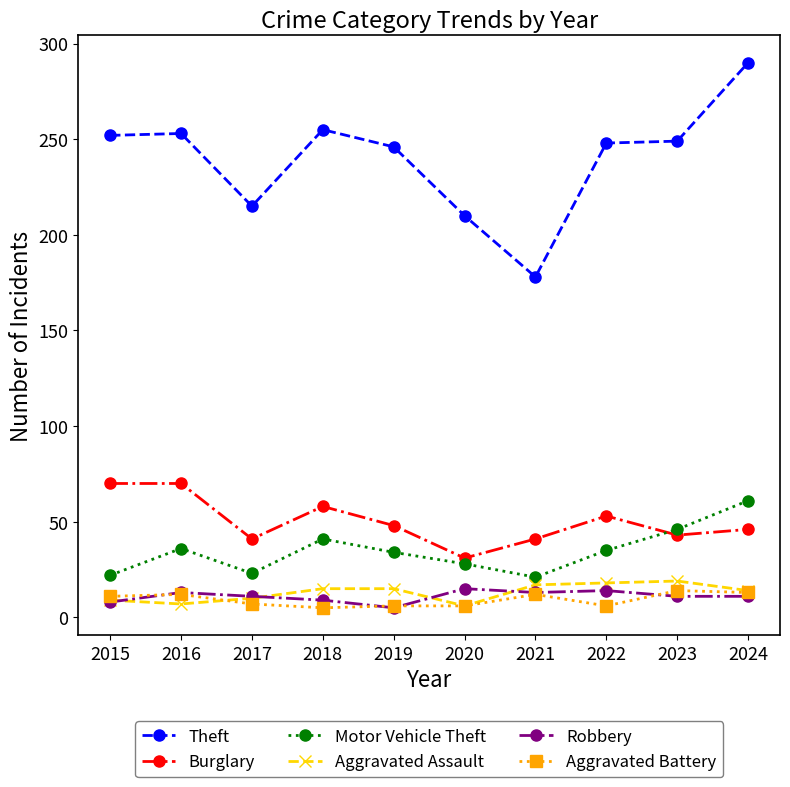

True or false: Robbery has more than 1 interior local peaks.

True